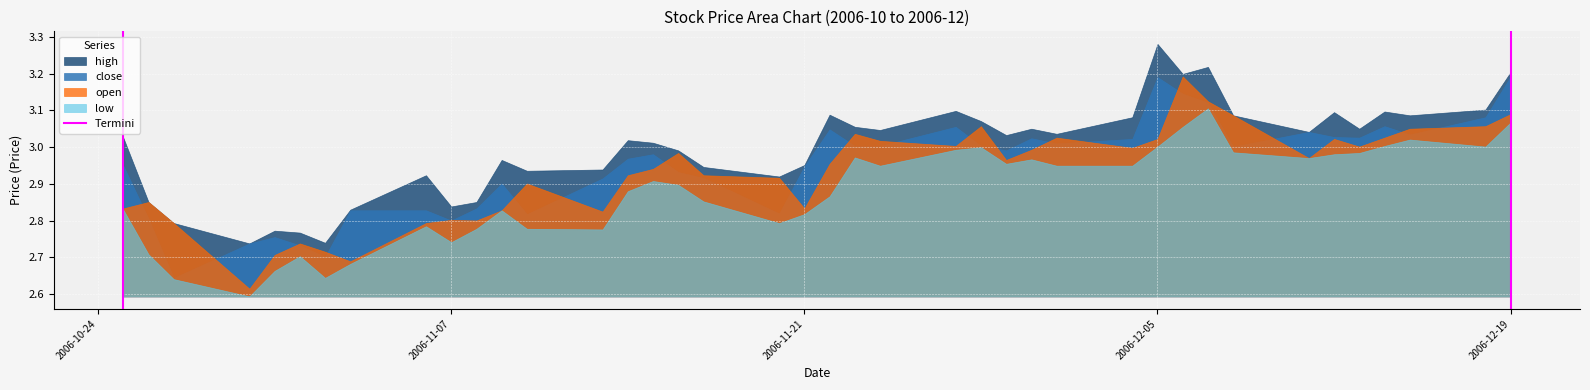

Which series has the largest total across all categories?

high